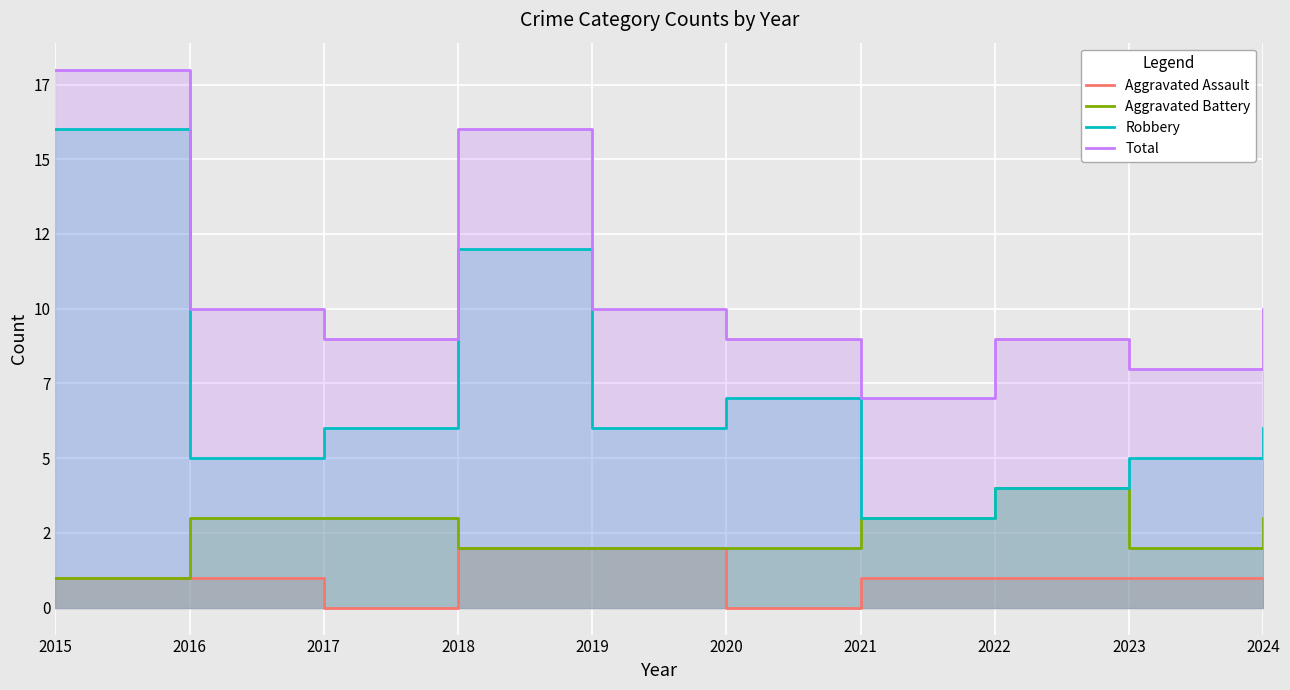

Which series changed the most between 2015 and 2019?

Robbery